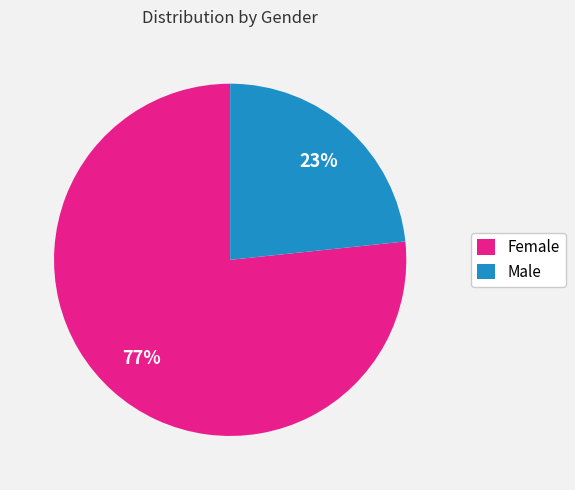

What percentage is the Female slice, to the nearest percent?

77%